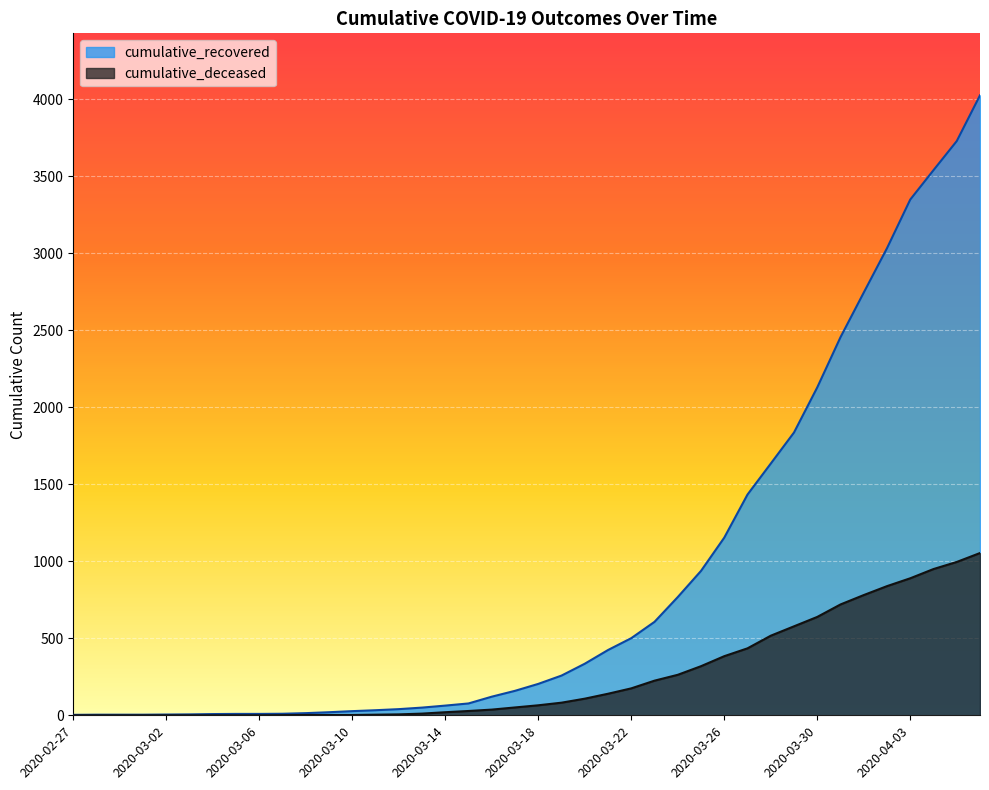

Which series has the largest total across all categories?

cumulative_recovered